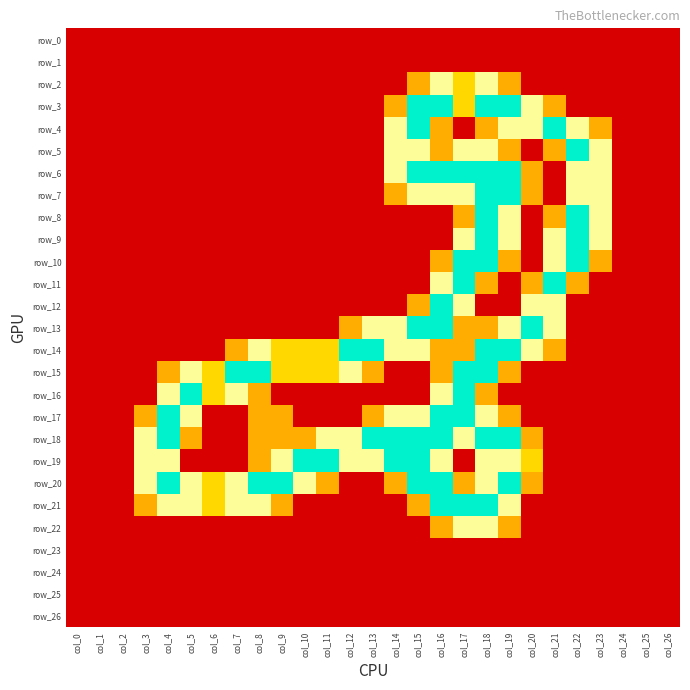

Reading right to left, transcribe all the data shown in this chart.

row_0: 0.0	0.0	0.0	0.0	0.0	0.0	0.0	0.0	0.0	0.0	0.0	0.0	0.0	0.0	0.0	0.0	0.0	0.0	0.0	0.0	0.0	0.0	0.0	0.0	0.0	0.0	0.0
row_1: 0.0	0.0	0.0	0.0	0.0	0.0	0.0	0.0	0.0	0.0	0.0	0.0	0.0	0.0	0.0	0.0	0.0	0.0	0.0	0.0	0.0	0.0	0.0	0.0	0.0	0.0	0.0
row_2: 0.0	0.0	0.0	0.0	0.0	0.0	0.0	0.8	1.5	1.0	1.5	0.8	0.0	0.0	0.0	0.0	0.0	0.0	0.0	0.0	0.0	0.0	0.0	0.0	0.0	0.0	0.0
row_3: 0.0	0.0	0.0	0.0	0.0	0.8	1.5	2.0	2.0	1.0	2.0	2.0	0.8	0.0	0.0	0.0	0.0	0.0	0.0	0.0	0.0	0.0	0.0	0.0	0.0	0.0	0.0
row_4: 0.0	0.0	0.0	0.8	1.5	2.0	1.5	1.5	0.8	0.0	0.8	2.0	1.5	0.0	0.0	0.0	0.0	0.0	0.0	0.0	0.0	0.0	0.0	0.0	0.0	0.0	0.0
row_5: 0.0	0.0	0.0	1.5	2.0	0.8	0.0	0.8	1.5	1.5	0.8	1.5	1.5	0.0	0.0	0.0	0.0	0.0	0.0	0.0	0.0	0.0	0.0	0.0	0.0	0.0	0.0
row_6: 0.0	0.0	0.0	1.5	1.5	0.0	0.8	2.0	2.0	2.0	2.0	2.0	1.5	0.0	0.0	0.0	0.0	0.0	0.0	0.0	0.0	0.0	0.0	0.0	0.0	0.0	0.0
row_7: 0.0	0.0	0.0	1.5	1.5	0.0	0.8	2.0	2.0	1.5	1.5	1.5	0.8	0.0	0.0	0.0	0.0	0.0	0.0	0.0	0.0	0.0	0.0	0.0	0.0	0.0	0.0
row_8: 0.0	0.0	0.0	1.5	2.0	0.8	0.0	1.5	2.0	0.8	0.0	0.0	0.0	0.0	0.0	0.0	0.0	0.0	0.0	0.0	0.0	0.0	0.0	0.0	0.0	0.0	0.0
row_9: 0.0	0.0	0.0	1.5	2.0	1.5	0.0	1.5	2.0	1.5	0.0	0.0	0.0	0.0	0.0	0.0	0.0	0.0	0.0	0.0	0.0	0.0	0.0	0.0	0.0	0.0	0.0
row_10: 0.0	0.0	0.0	0.8	2.0	1.5	0.0	0.8	2.0	2.0	0.8	0.0	0.0	0.0	0.0	0.0	0.0	0.0	0.0	0.0	0.0	0.0	0.0	0.0	0.0	0.0	0.0
row_11: 0.0	0.0	0.0	0.0	0.8	2.0	0.8	0.0	0.8	2.0	1.5	0.0	0.0	0.0	0.0	0.0	0.0	0.0	0.0	0.0	0.0	0.0	0.0	0.0	0.0	0.0	0.0
row_12: 0.0	0.0	0.0	0.0	0.0	1.5	1.5	0.0	0.0	1.5	2.0	0.8	0.0	0.0	0.0	0.0	0.0	0.0	0.0	0.0	0.0	0.0	0.0	0.0	0.0	0.0	0.0
row_13: 0.0	0.0	0.0	0.0	0.0	1.5	2.0	1.5	0.8	0.8	2.0	2.0	1.5	1.5	0.8	0.0	0.0	0.0	0.0	0.0	0.0	0.0	0.0	0.0	0.0	0.0	0.0
row_14: 0.0	0.0	0.0	0.0	0.0	0.8	1.5	2.0	2.0	0.8	0.8	1.5	1.5	2.0	2.0	1.0	1.0	1.0	1.5	0.8	0.0	0.0	0.0	0.0	0.0	0.0	0.0
row_15: 0.0	0.0	0.0	0.0	0.0	0.0	0.0	0.8	2.0	2.0	0.8	0.0	0.0	0.8	1.5	1.0	1.0	1.0	2.0	2.0	1.0	1.5	0.8	0.0	0.0	0.0	0.0
row_16: 0.0	0.0	0.0	0.0	0.0	0.0	0.0	0.0	0.8	2.0	1.5	0.0	0.0	0.0	0.0	0.0	0.0	0.0	0.8	1.5	1.0	2.0	1.5	0.0	0.0	0.0	0.0
row_17: 0.0	0.0	0.0	0.0	0.0	0.0	0.0	0.8	1.5	2.0	2.0	1.5	1.5	0.8	0.0	0.0	0.0	0.8	0.8	0.0	0.0	1.5	2.0	0.8	0.0	0.0	0.0
row_18: 0.0	0.0	0.0	0.0	0.0	0.0	0.8	2.0	2.0	1.5	2.0	2.0	2.0	2.0	1.5	1.5	0.8	0.8	0.8	0.0	0.0	0.8	2.0	1.5	0.0	0.0	0.0
row_19: 0.0	0.0	0.0	0.0	0.0	0.0	1.0	1.5	1.5	0.0	1.5	2.0	2.0	1.5	1.5	2.0	2.0	1.5	0.8	0.0	0.0	0.0	1.5	1.5	0.0	0.0	0.0
row_20: 0.0	0.0	0.0	0.0	0.0	0.0	0.8	2.0	1.5	0.8	2.0	2.0	0.8	0.0	0.0	0.8	1.5	2.0	2.0	1.5	1.0	1.5	2.0	1.5	0.0	0.0	0.0
row_21: 0.0	0.0	0.0	0.0	0.0	0.0	0.0	1.5	2.0	2.0	2.0	0.8	0.0	0.0	0.0	0.0	0.0	0.8	1.5	1.5	1.0	1.5	1.5	0.8	0.0	0.0	0.0
row_22: 0.0	0.0	0.0	0.0	0.0	0.0	0.0	0.8	1.5	1.5	0.8	0.0	0.0	0.0	0.0	0.0	0.0	0.0	0.0	0.0	0.0	0.0	0.0	0.0	0.0	0.0	0.0
row_23: 0.0	0.0	0.0	0.0	0.0	0.0	0.0	0.0	0.0	0.0	0.0	0.0	0.0	0.0	0.0	0.0	0.0	0.0	0.0	0.0	0.0	0.0	0.0	0.0	0.0	0.0	0.0
row_24: 0.0	0.0	0.0	0.0	0.0	0.0	0.0	0.0	0.0	0.0	0.0	0.0	0.0	0.0	0.0	0.0	0.0	0.0	0.0	0.0	0.0	0.0	0.0	0.0	0.0	0.0	0.0
row_25: 0.0	0.0	0.0	0.0	0.0	0.0	0.0	0.0	0.0	0.0	0.0	0.0	0.0	0.0	0.0	0.0	0.0	0.0	0.0	0.0	0.0	0.0	0.0	0.0	0.0	0.0	0.0
row_26: 0.0	0.0	0.0	0.0	0.0	0.0	0.0	0.0	0.0	0.0	0.0	0.0	0.0	0.0	0.0	0.0	0.0	0.0	0.0	0.0	0.0	0.0	0.0	0.0	0.0	0.0	0.0